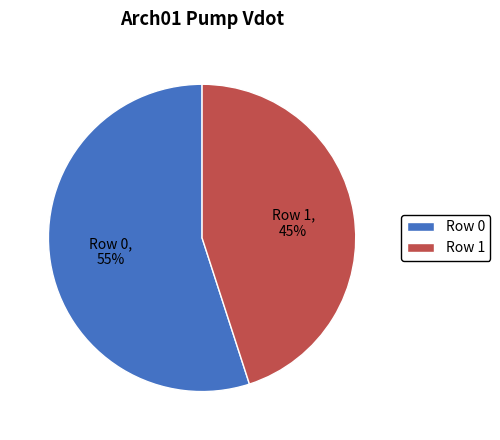

Rank the categories by value from highest to lowest.

Row 0, Row 1